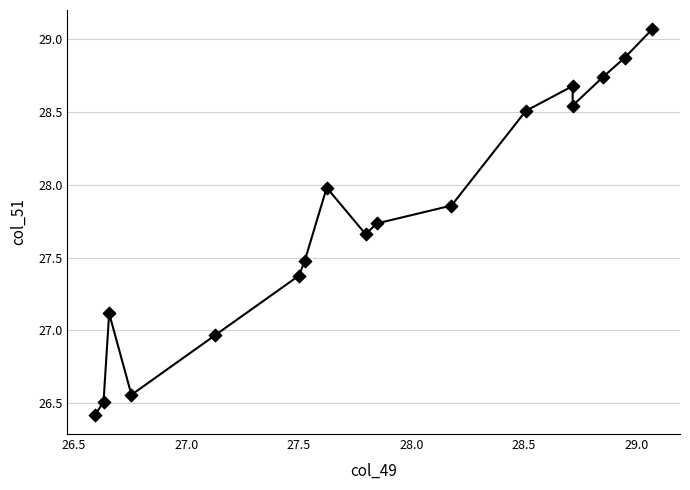

What is the range of Y values (max minus min)?

2.6